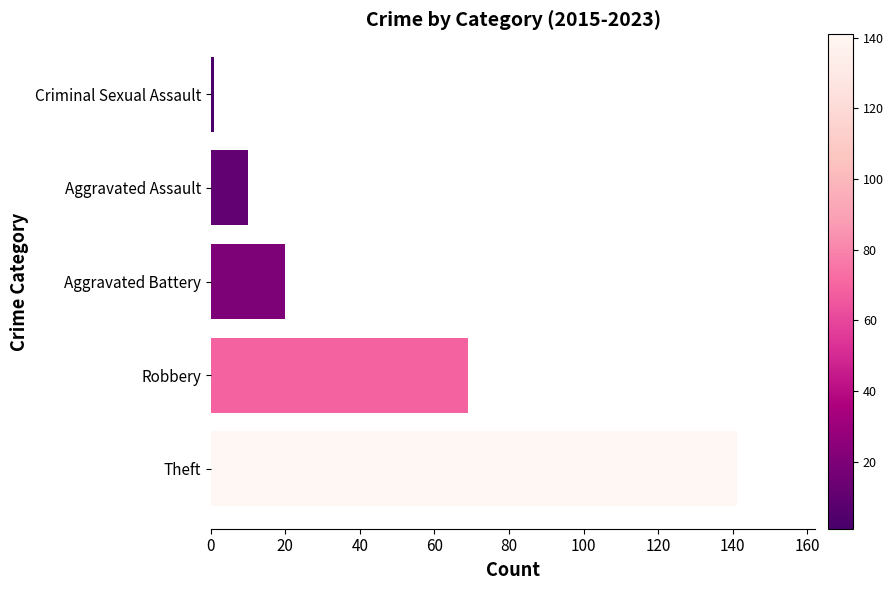

What is the sum of all values?

241